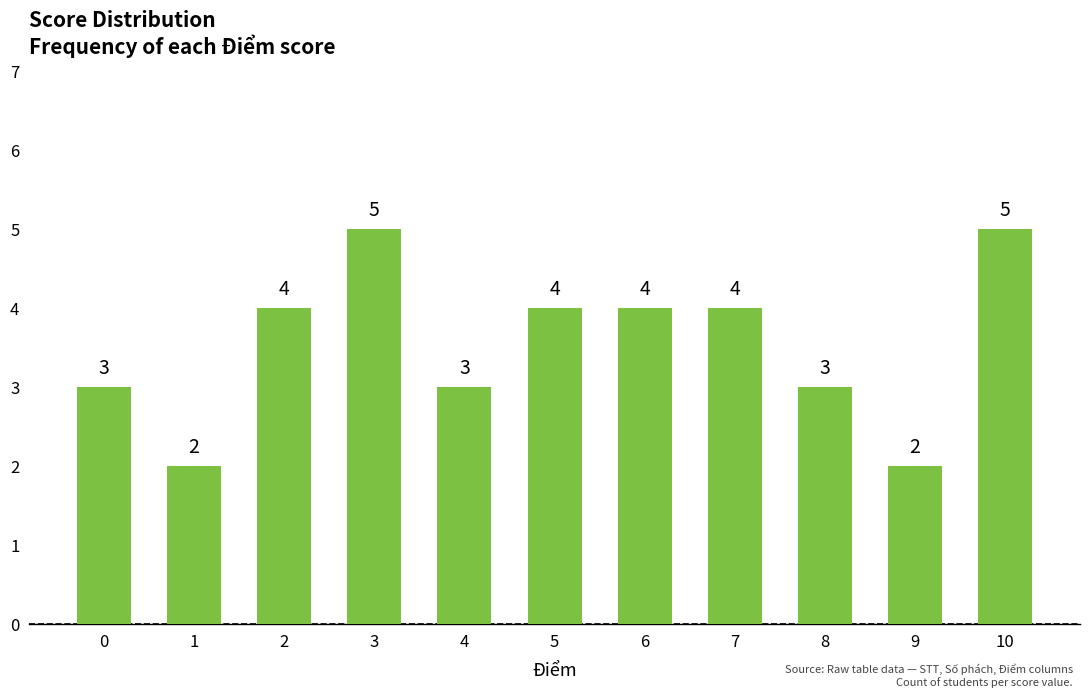

True or false: the data shows 3 at 9.

False